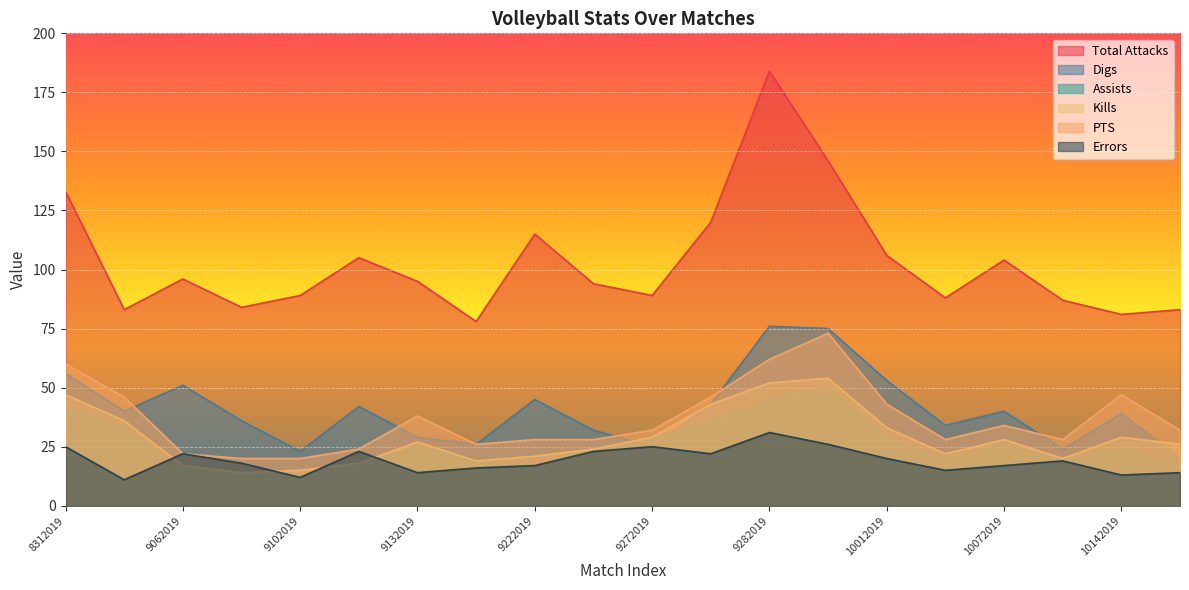

What is the lowest value of the Assists series?

12